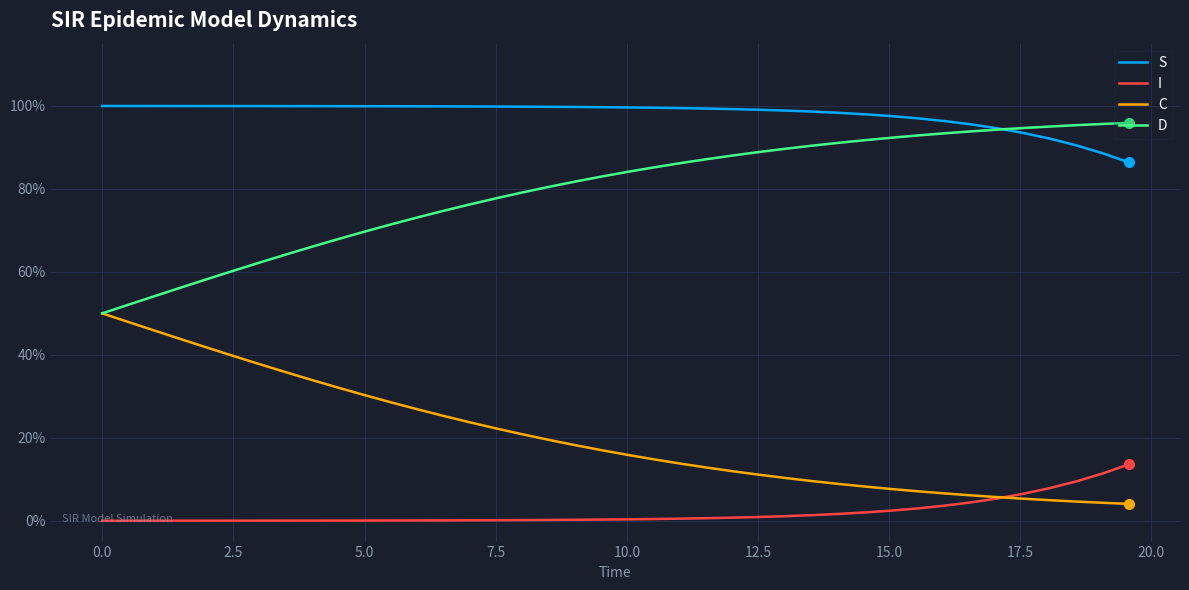

Does the chart have visible grid lines?

Yes